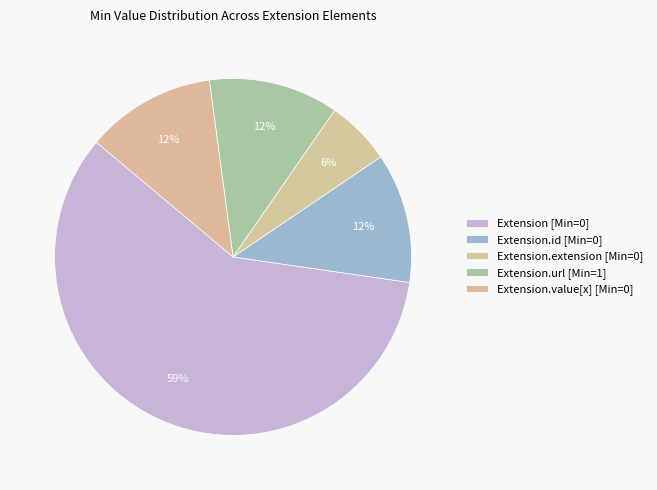

Count the number of slices in the pie.

5